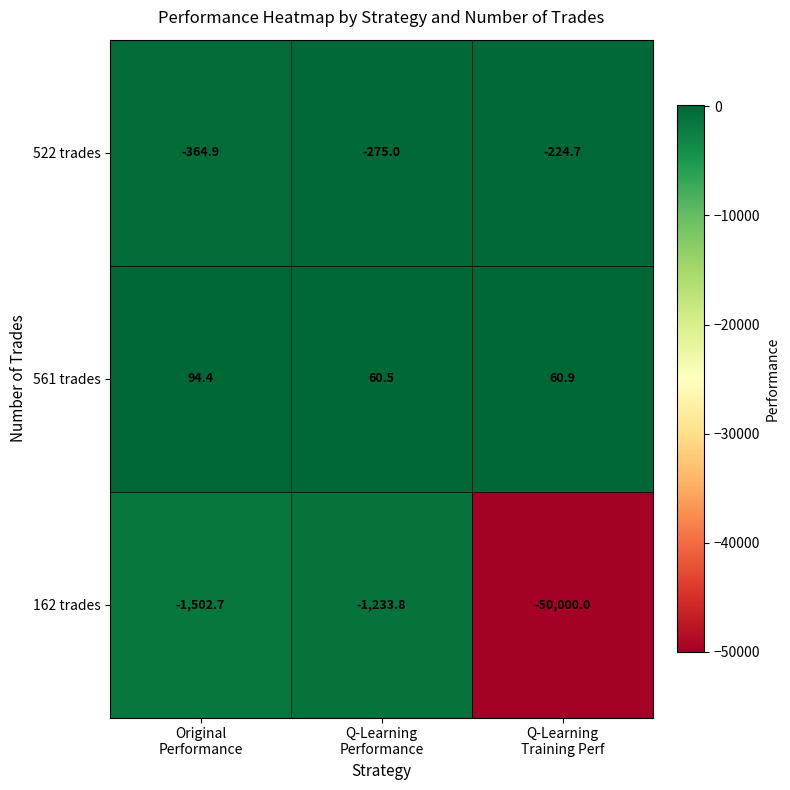

What is the highest value of the 162 trades series?

-1233.8